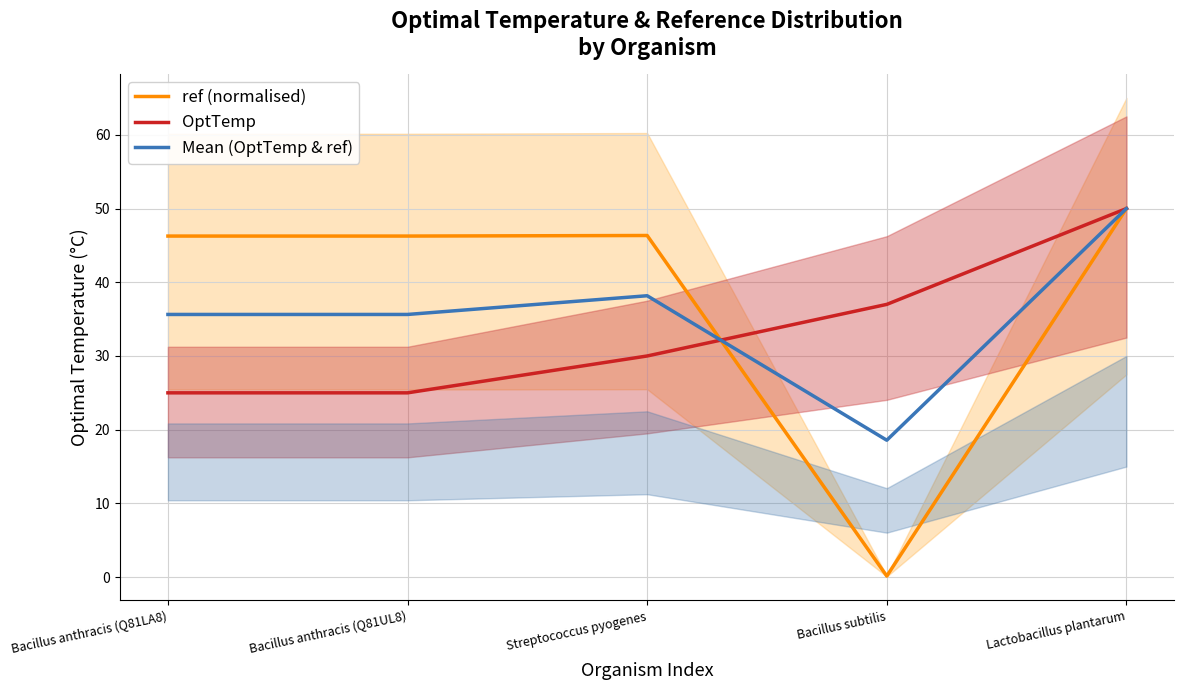

How many times do ref (normalised) and OptTemp cross each other?

1